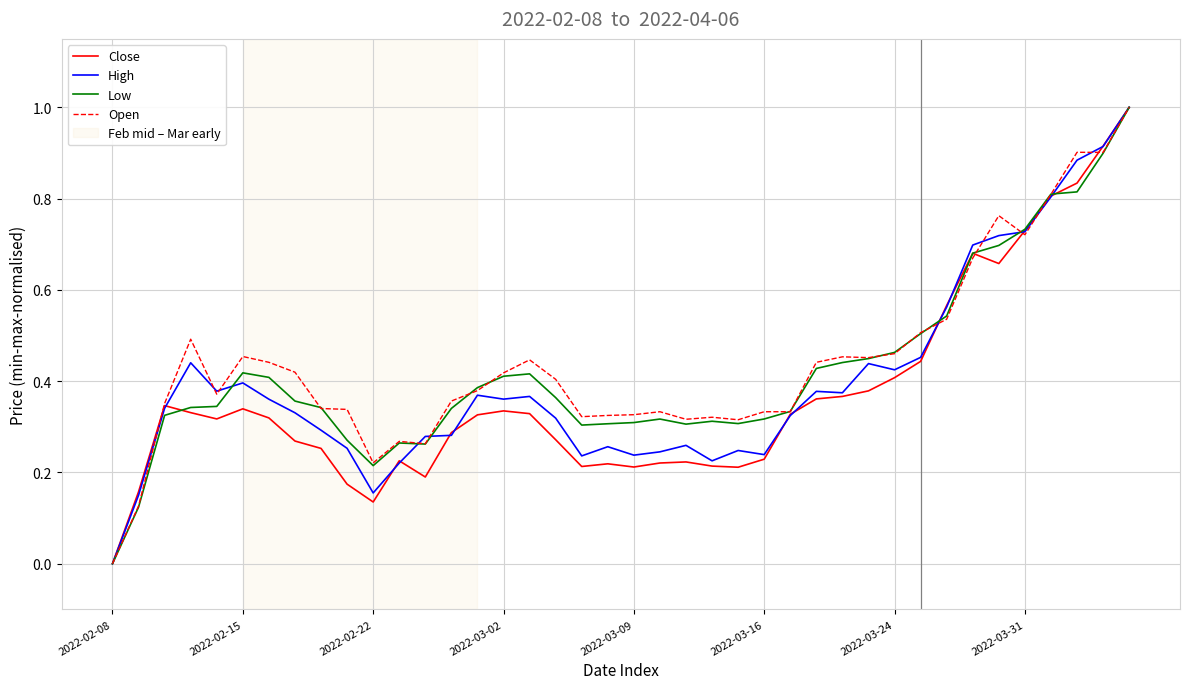

What is the maximum value shown in the chart?

1.0